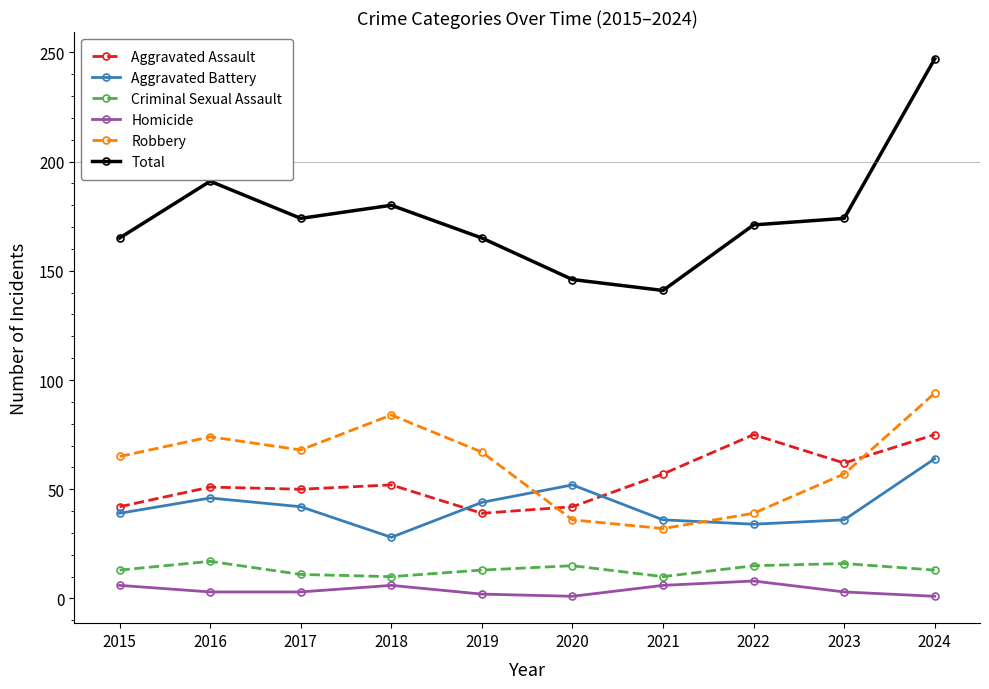

The value of Total at 2021 is 141. True or false?

True